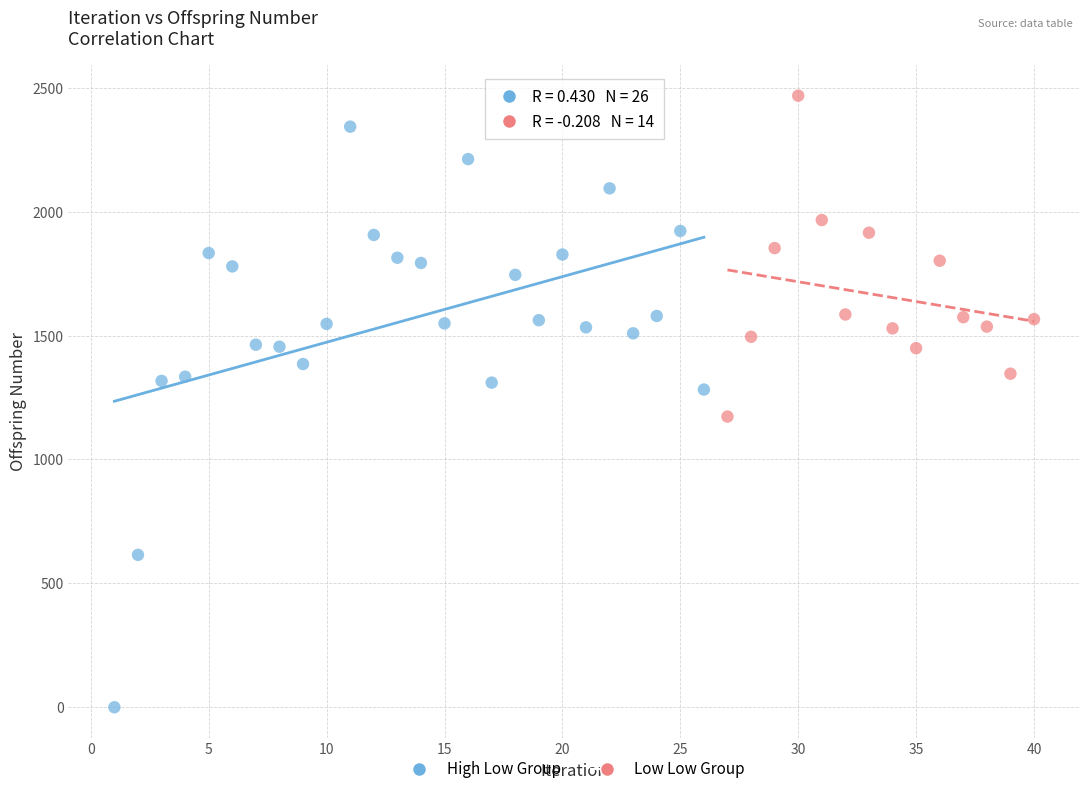

Which series has the largest Y range (max minus min)?

High Low Group